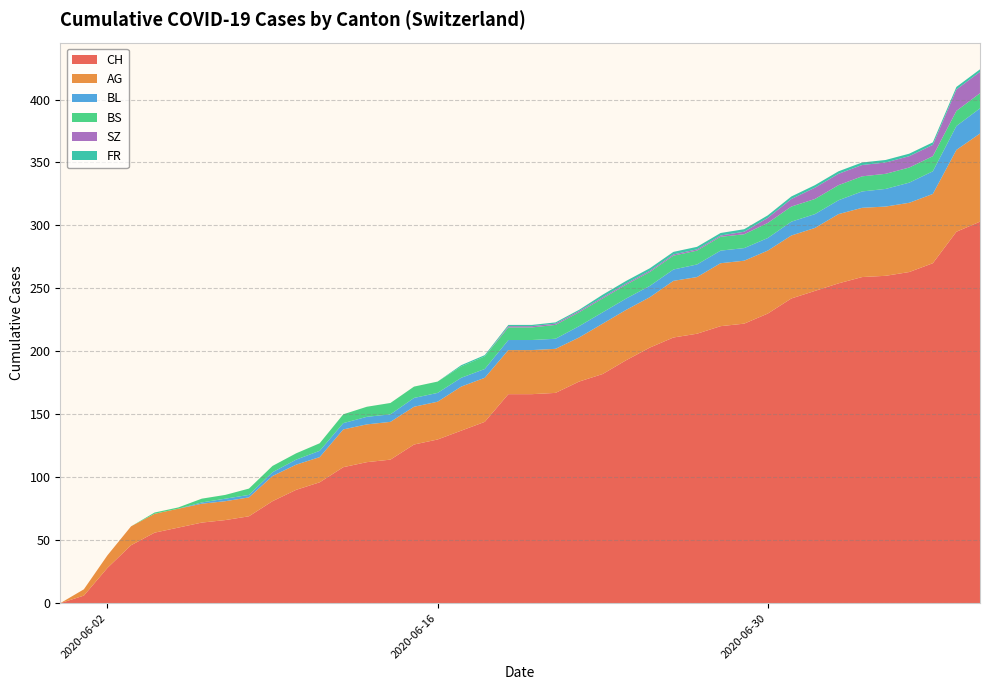

Reading left to right, what are all the values shown in this chart?

CH: 0	6	28	46	56	60	64	66	69	81	90	96	108	112	114	126	130	137	144	166	166	167	176	182	193	203	211	214	220	222	230	242	248	254	259	260	263	270	295	303
AG: 0	5	10	15	15	15	15	15	15	20	20	20	30	30	30	30	30	35	35	35	35	35	35	40	40	40	45	45	50	50	50	50	50	55	55	55	55	55	65	70
BL: 0	0	0	0	0	0	1	2	2	3	4	5	5	6	6	7	7	7	7	8	8	8	9	9	9	9	9	10	10	10	10	11	11	11	13	14	16	18	19	20
BS: 0	0	0	0	1	1	3	3	5	5	5	6	7	8	9	9	9	9	10	10	10	11	11	11	11	11	11	11	11	11	12	12	12	12	12	12	12	12	12	12
SZ: 0	0	0	0	0	0	0	0	0	0	0	0	0	0	0	0	0	0	0	1	1	1	1	1	1	1	1	1	1	2	4	6	9	9	9	9	9	9	17	17
FR: 0	0	0	0	0	0	0	0	0	0	0	0	0	0	0	0	0	1	1	1	1	1	1	2	2	2	2	2	2	2	2	2	2	2	2	2	2	2	2	2